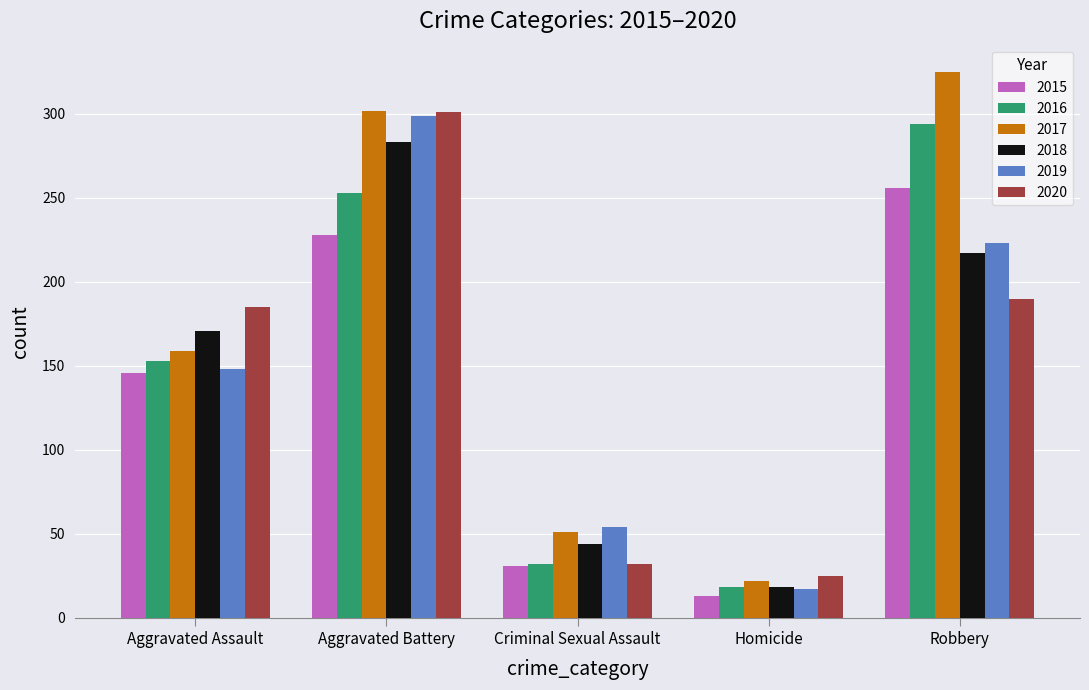

Rank the categories by 2016 value from lowest to highest.

Homicide, Criminal Sexual Assault, Aggravated Assault, Aggravated Battery, Robbery